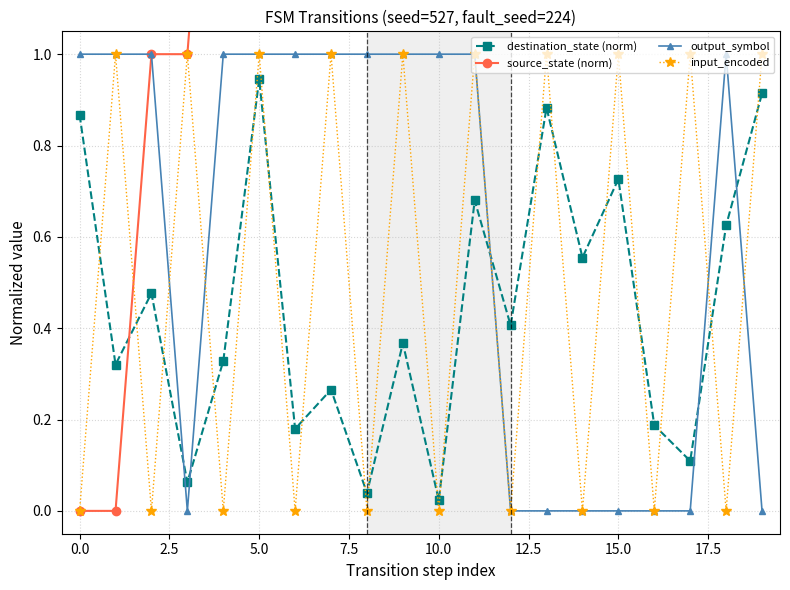

How many values in the source_state (norm) series exceed 5?

8